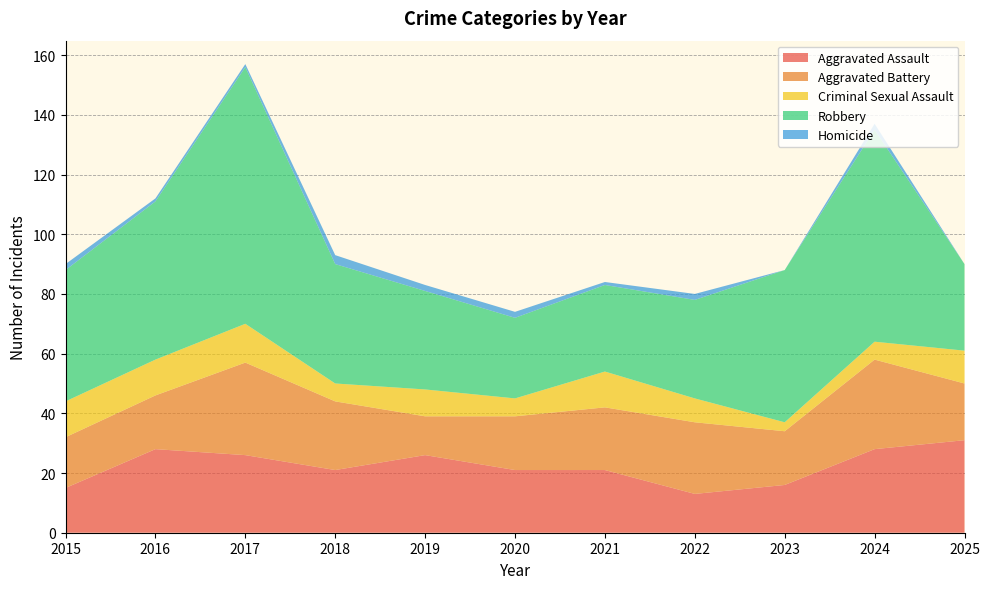

Reading right to left, list all the values displayed in this chart.

Aggravated Assault: 2025=31	2024=28	2023=16	2022=13	2021=21	2020=21	2019=26	2018=21	2017=26	2016=28	2015=15
Aggravated Battery: 2025=19	2024=30	2023=18	2022=24	2021=21	2020=18	2019=13	2018=23	2017=31	2016=18	2015=17
Criminal Sexual Assault: 2025=11	2024=6	2023=3	2022=8	2021=12	2020=6	2019=9	2018=6	2017=13	2016=12	2015=12
Robbery: 2025=29	2024=71	2023=51	2022=33	2021=29	2020=27	2019=33	2018=40	2017=86	2016=53	2015=44
Homicide: 2025=0	2024=2	2023=0	2022=2	2021=1	2020=2	2019=2	2018=3	2017=1	2016=1	2015=2